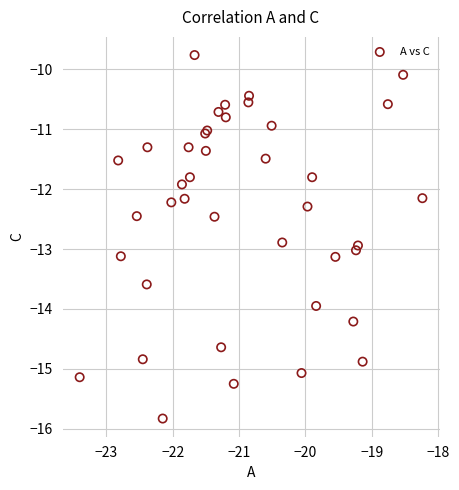

What Y value in the scatter plot is closest to -12?

-11.9